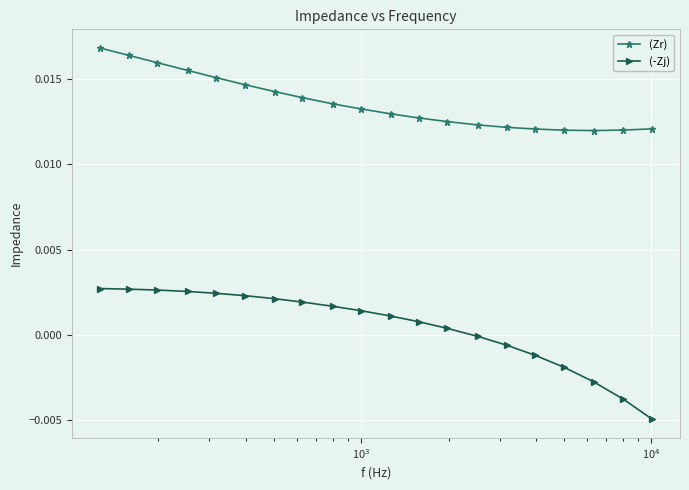

Which series has the largest range (max minus min)?

(-Zj)